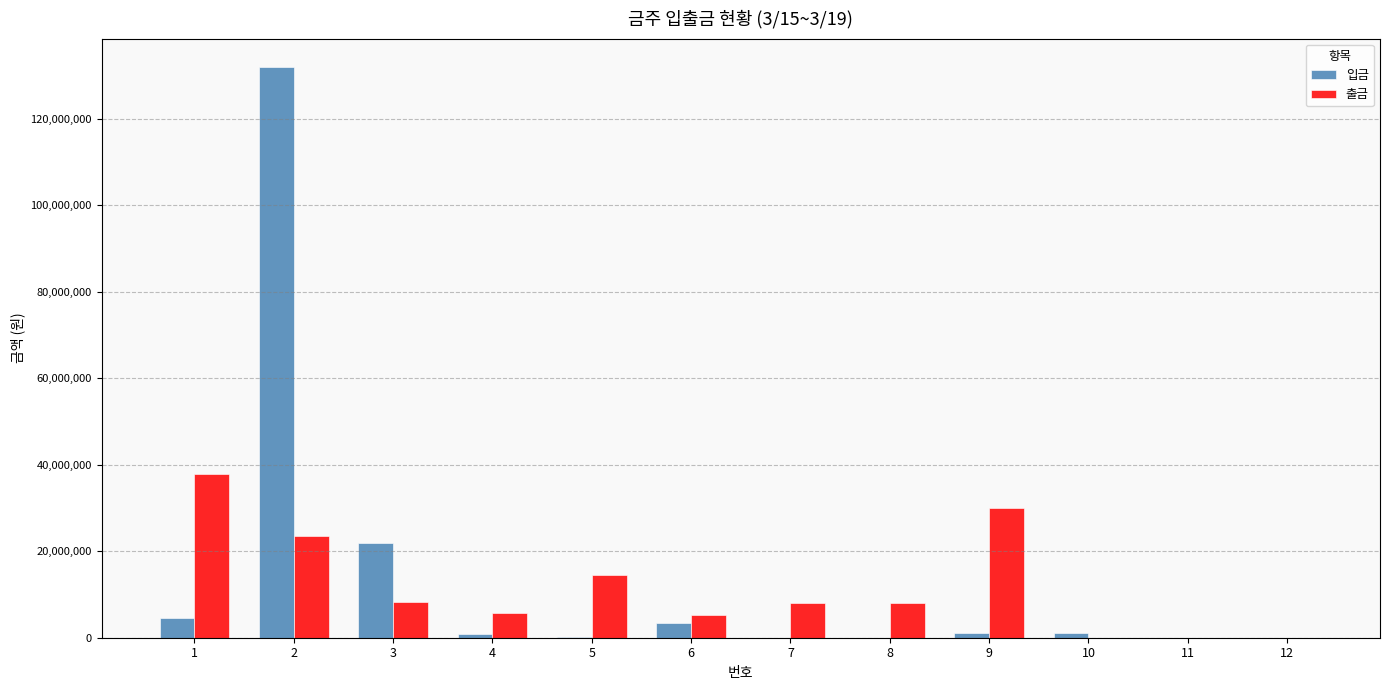

What is the maximum value for 입금?

131934000